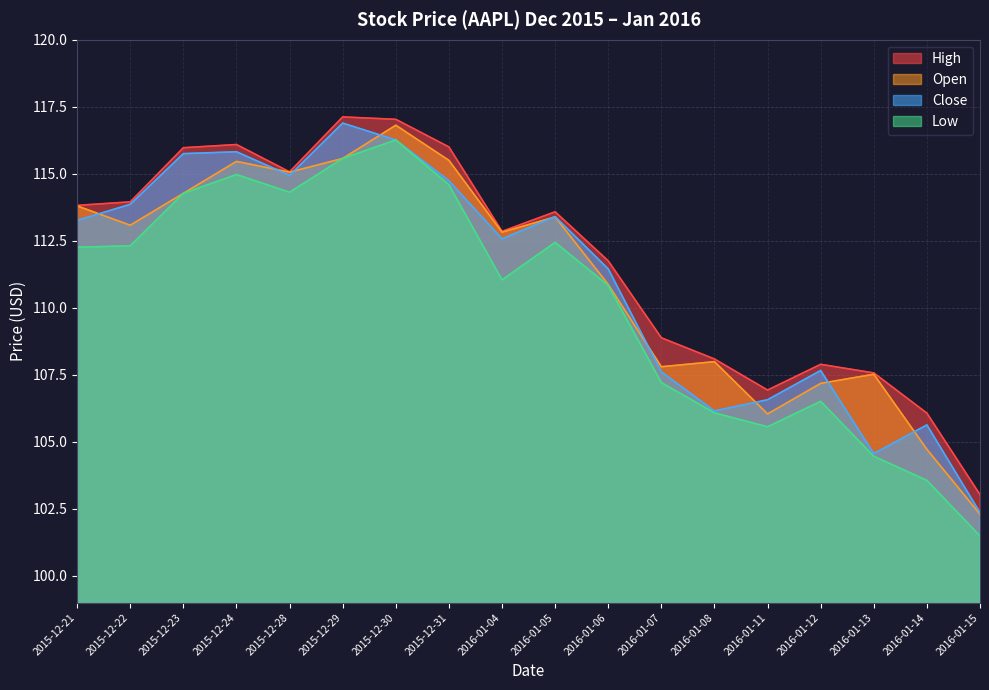

Which series changed the most between 2015-12-22 and 2016-01-11?

Close